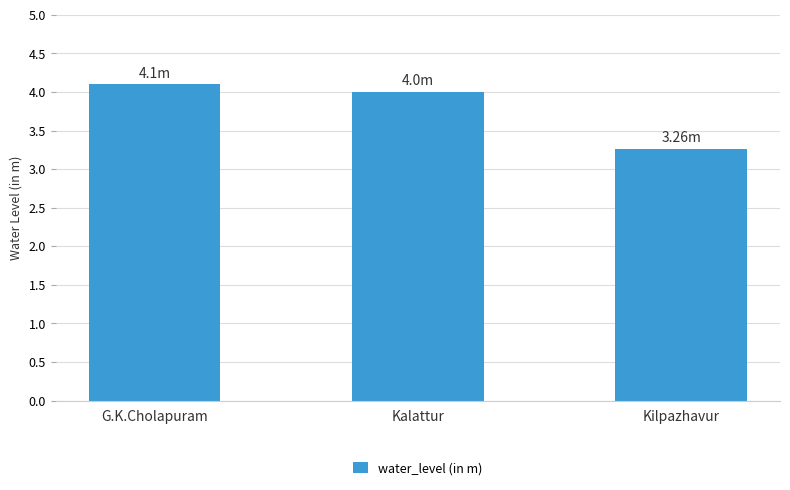

Rank the categories by value from lowest to highest.

Kilpazhavur, Kalattur, G.K.Cholapuram